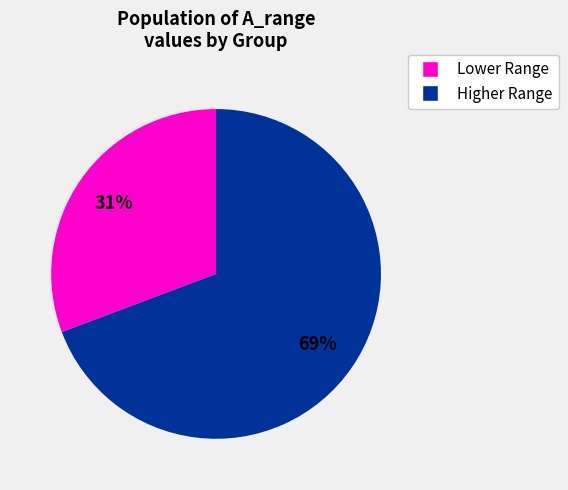

Is there a majority slice in this chart?

Yes